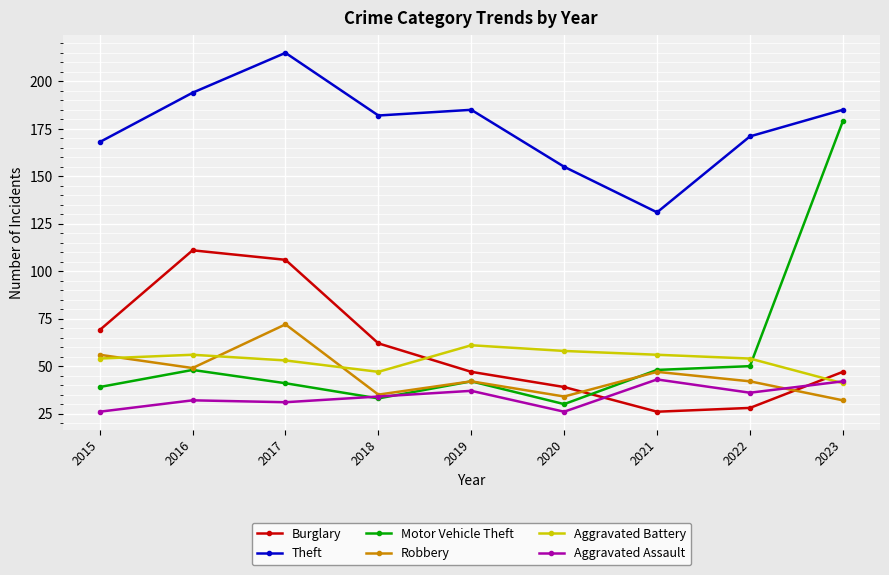

Where is Aggravated Assault nearest to the value 34?

2018